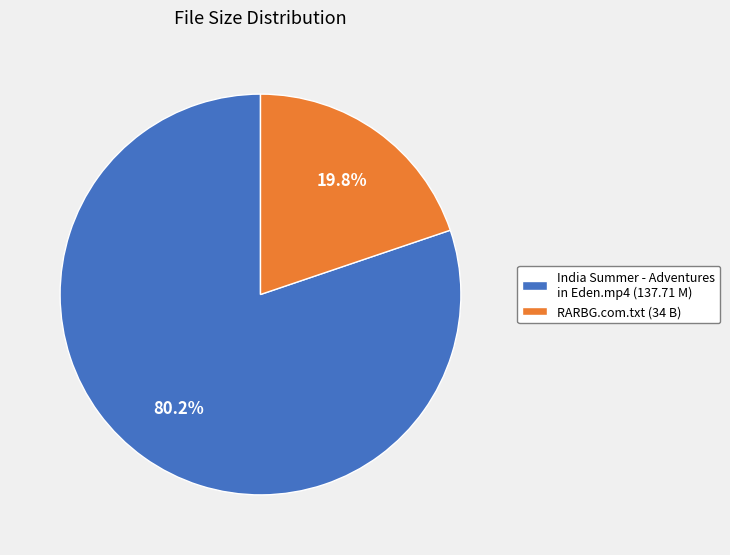

How much of the chart is everything except India Summer - Adventures in Eden.mp4?

19.8%